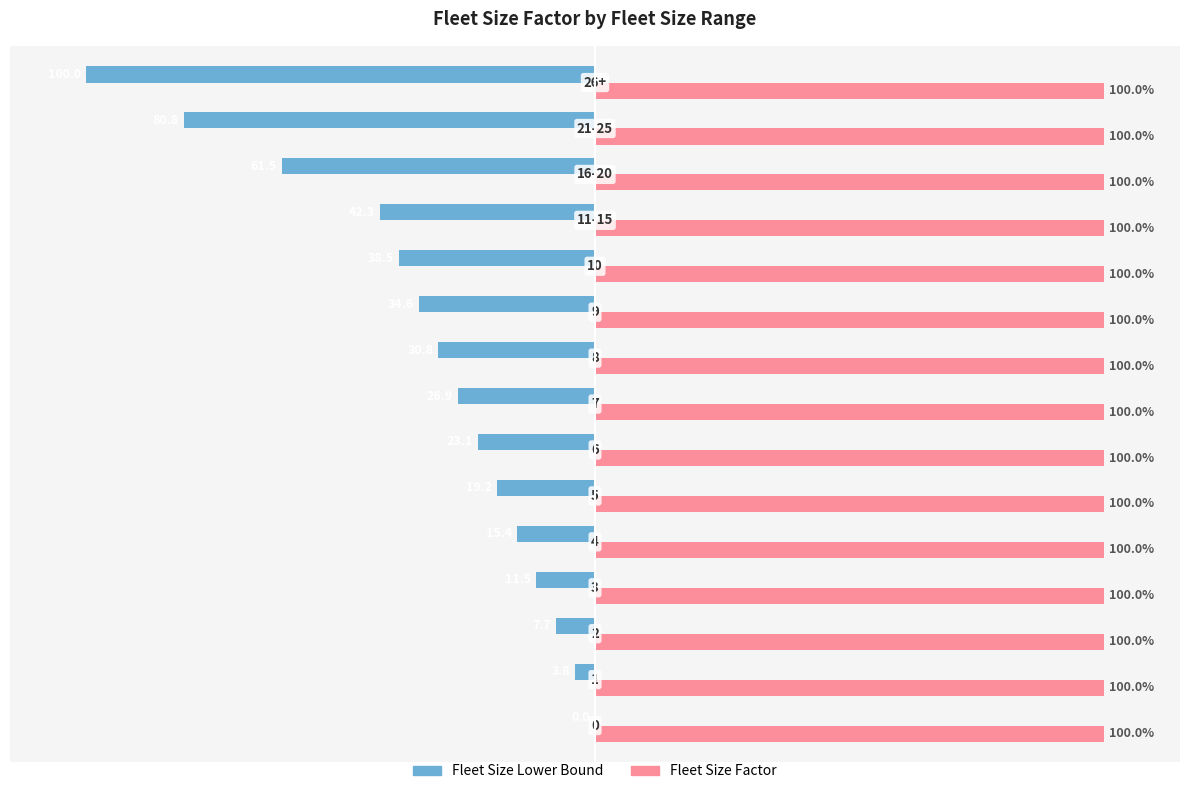

What are all the series names shown in the legend?

Fleet Size Lower Bound, Fleet Size Factor